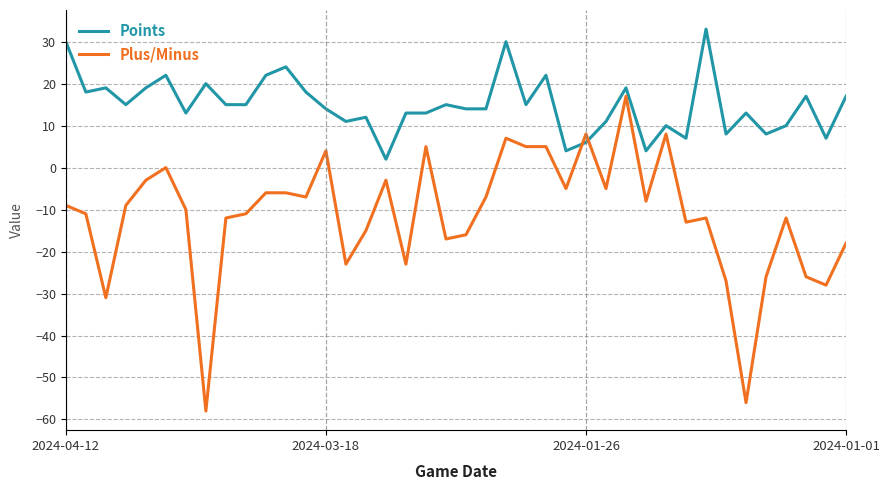

Rank the series by their average value, from lowest to highest.

Plus/Minus, Points